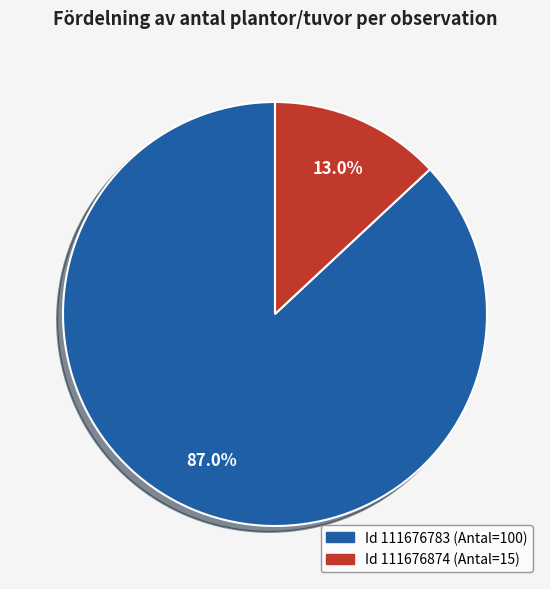

Rank the categories by value from highest to lowest.

111676783, 111676874